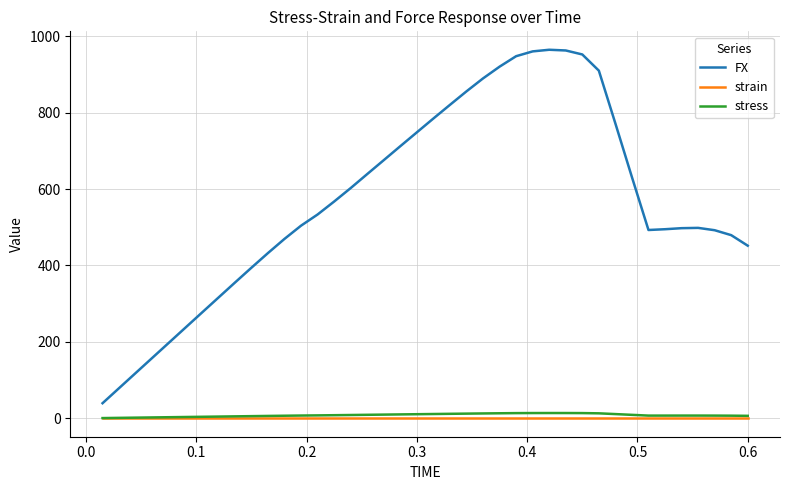

What is the average value of the stress series?

8.2